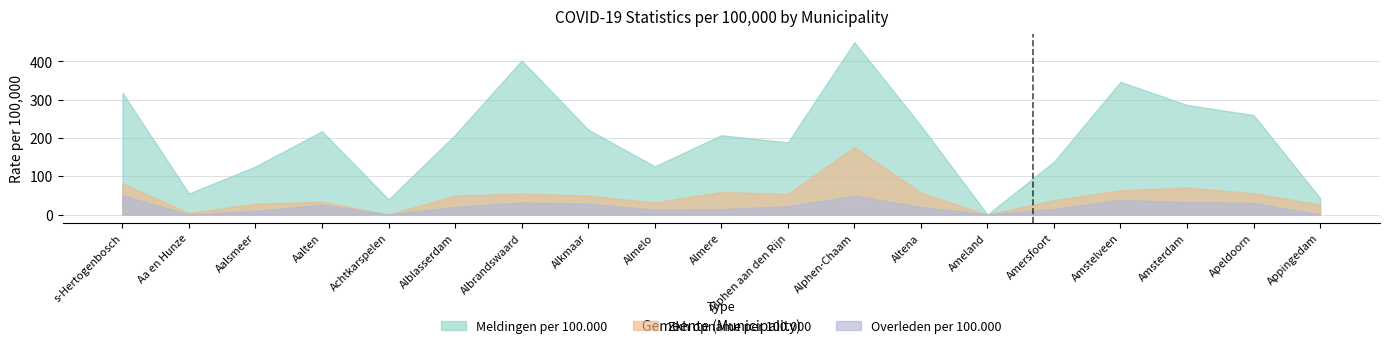

What is the difference between the highest and lowest values at Apeldoorn?

229.5